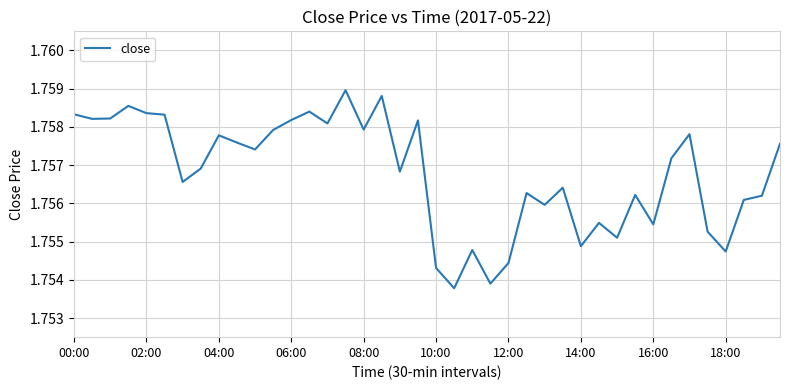

Reading left to right, list all the values displayed in this chart.

1.8	1.8	1.8	1.8	1.8	1.8	1.8	1.8	1.8	1.8	1.8	1.8	1.8	1.8	1.8	1.8	1.8	1.8	1.8	1.8	1.8	1.8	1.8	1.8	1.8	1.8	1.8	1.8	1.8	1.8	1.8	1.8	1.8	1.8	1.8	1.8	1.8	1.8	1.8	1.8